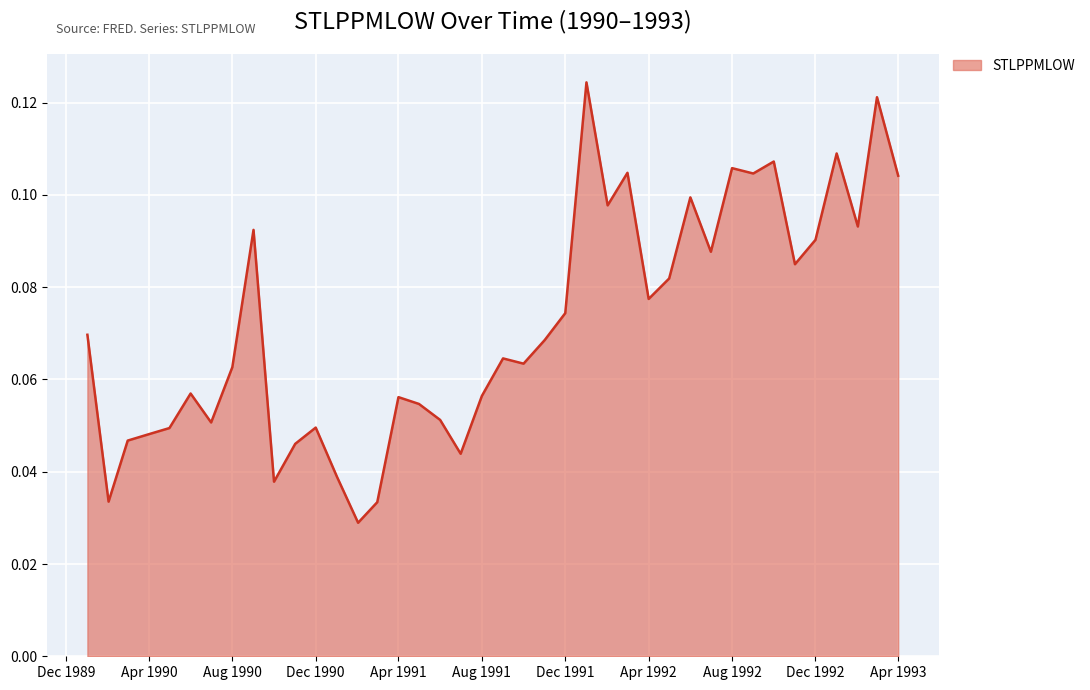

Reading left to right, what are all the values shown in this chart?

0.1	0.0	0.0	0.0	0.0	0.1	0.1	0.1	0.1	0.0	0.0	0.0	0.0	0.0	0.0	0.1	0.1	0.1	0.0	0.1	0.1	0.1	0.1	0.1	0.1	0.1	0.1	0.1	0.1	0.1	0.1	0.1	0.1	0.1	0.1	0.1	0.1	0.1	0.1	0.1